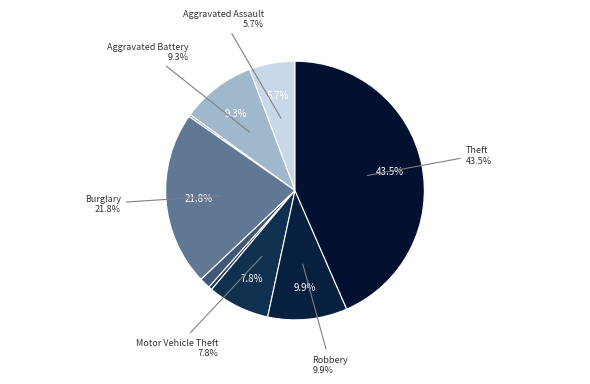

Is there a majority slice in this chart?

No